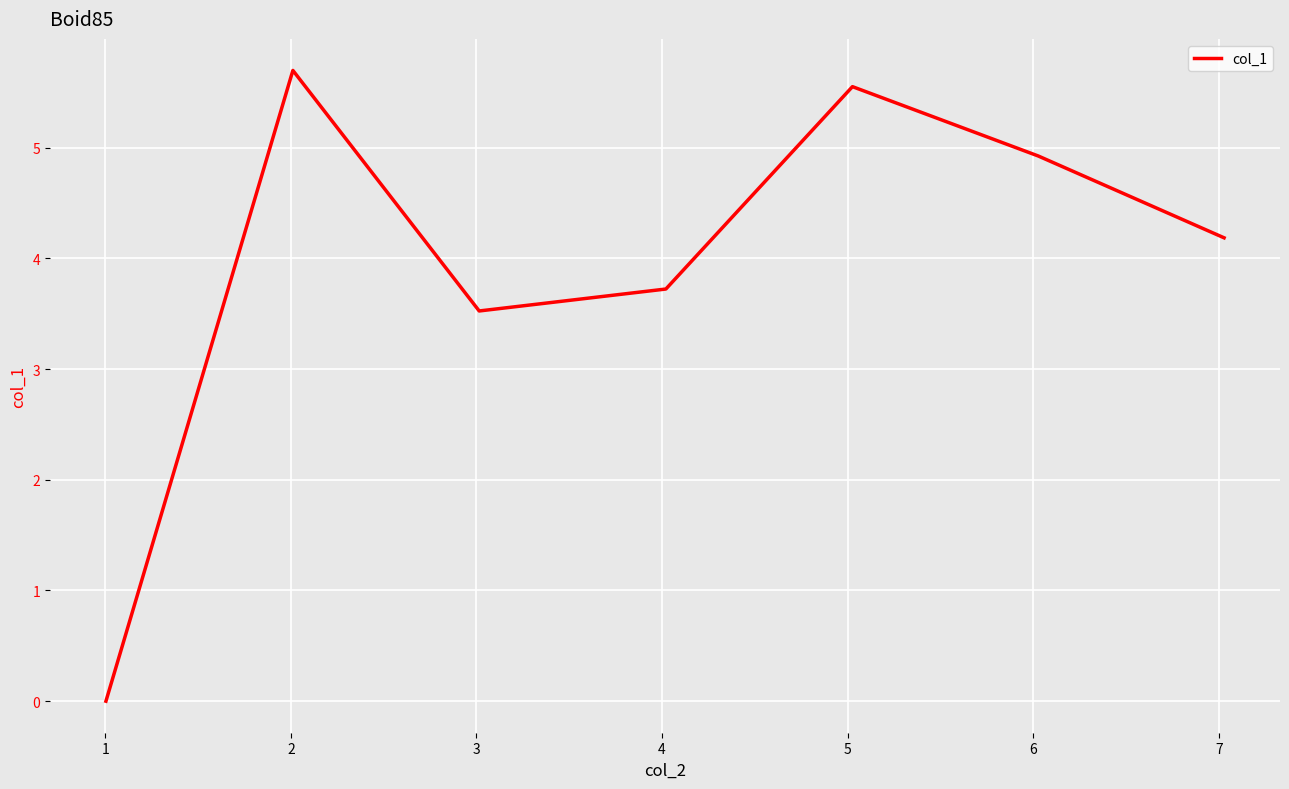

What is the difference between the maximum and minimum values?

5.7